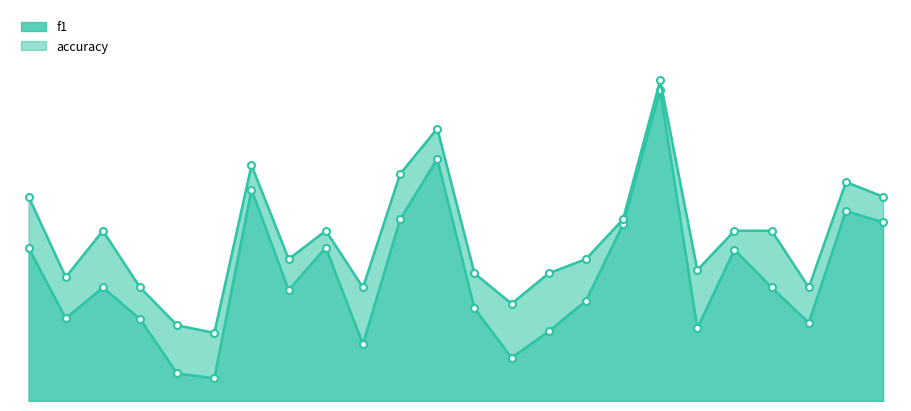

What is the difference between the second highest and second lowest values in the f1 series?

0.6